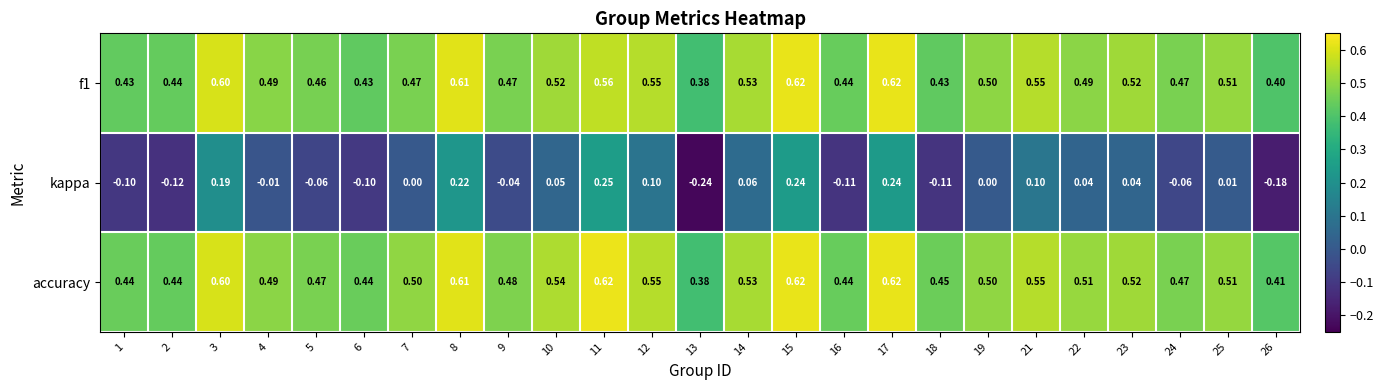

Which series has the largest total across all categories?

accuracy